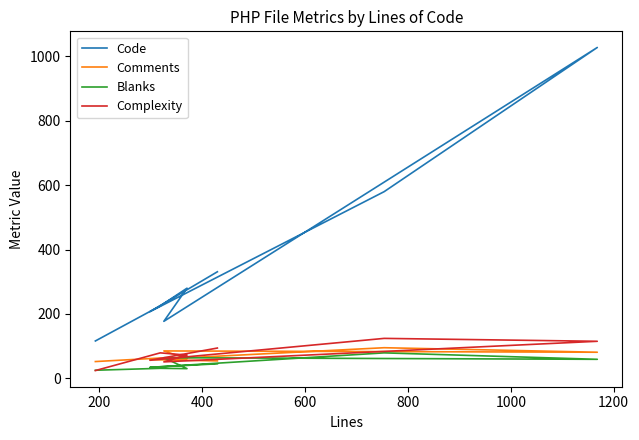

What is the average value of the Complexity series?

77